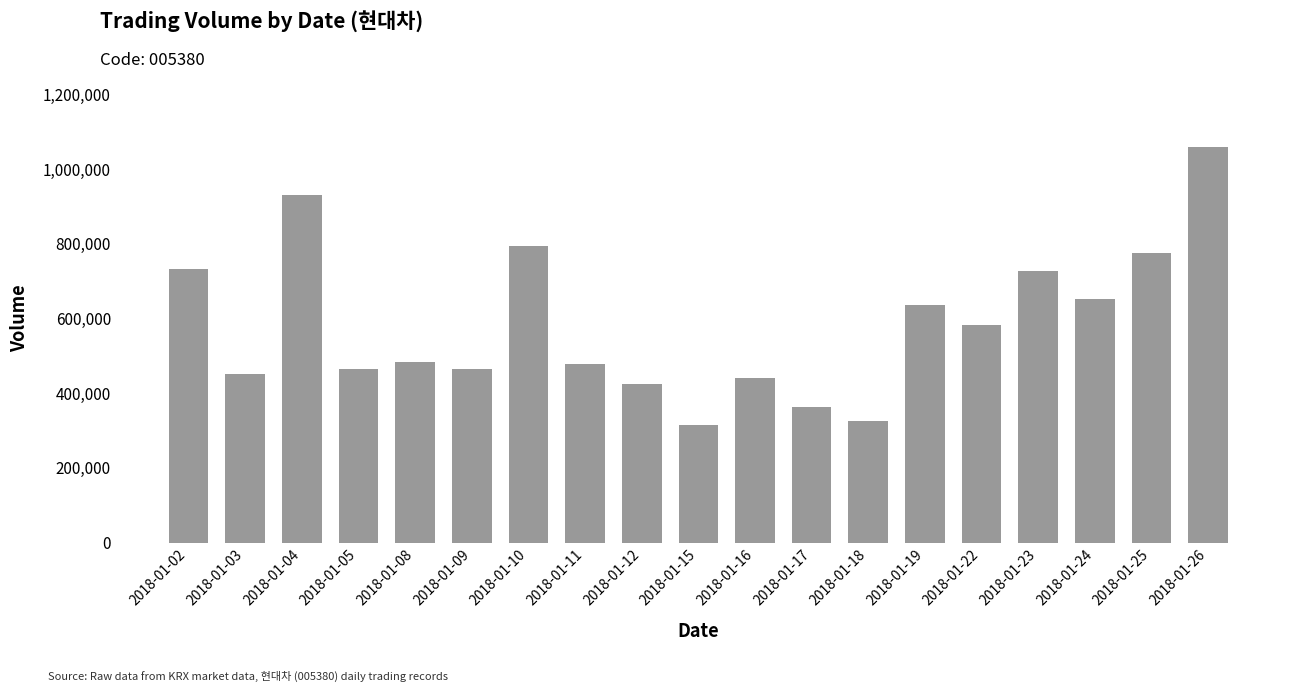

What is the maximum value shown in the chart?

1058626